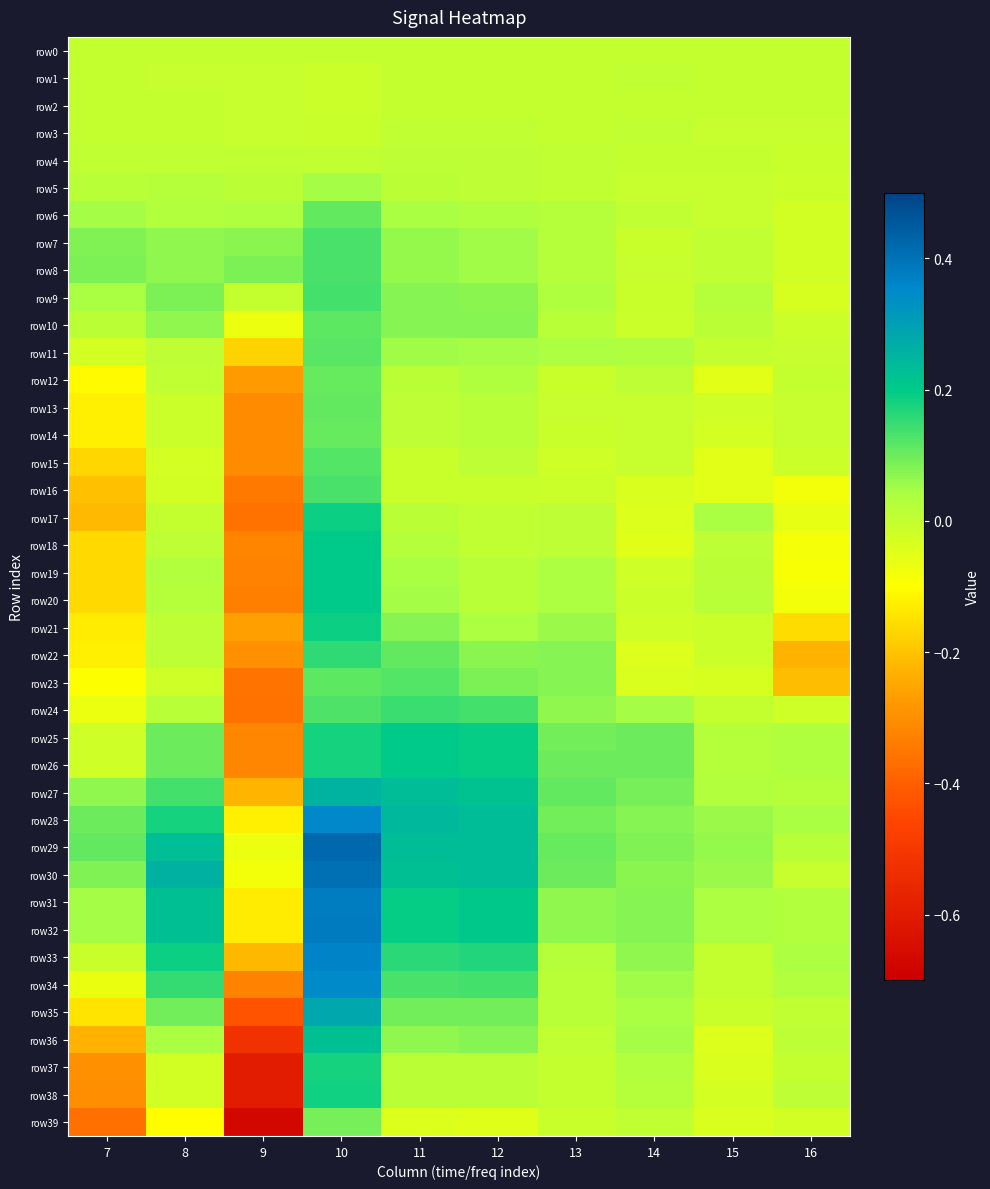

Which series has the largest total across all categories?

row29